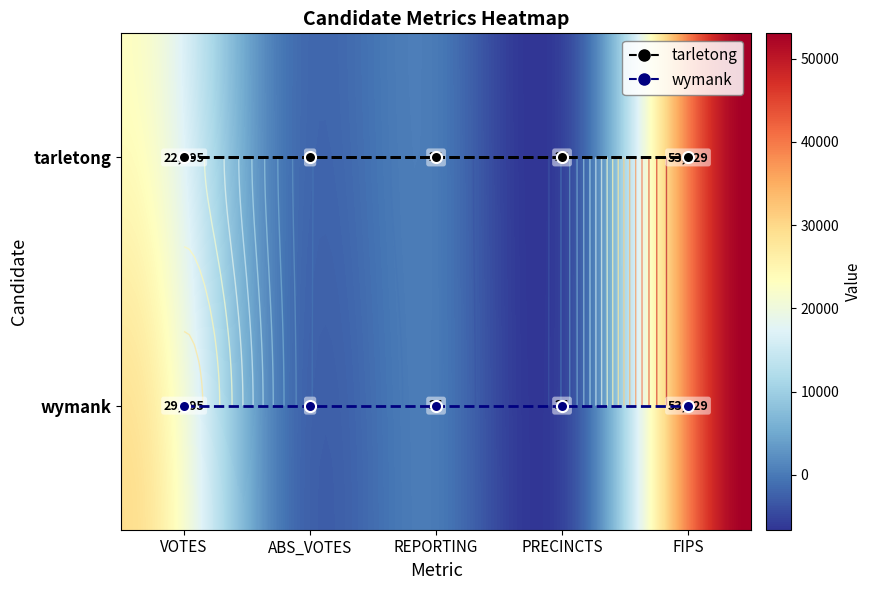

What is the difference between the maximum and minimum values in the tarletong series?

53029